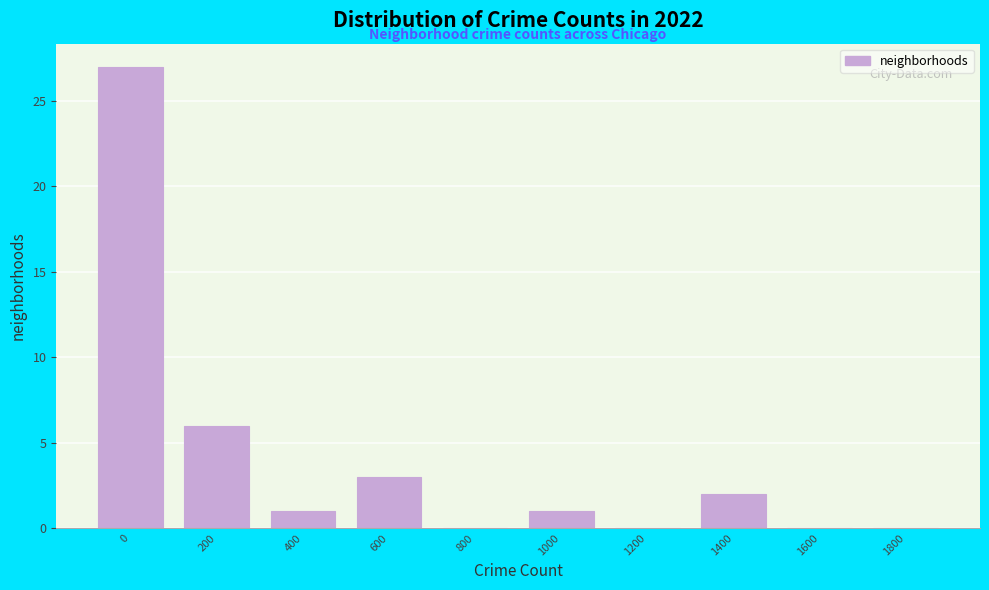

Reading left to right, list all the values displayed in this chart.

0=27	200=6	400=1	600=3	800=0	1000=1	1200=0	1400=2	1600=0	1800=0